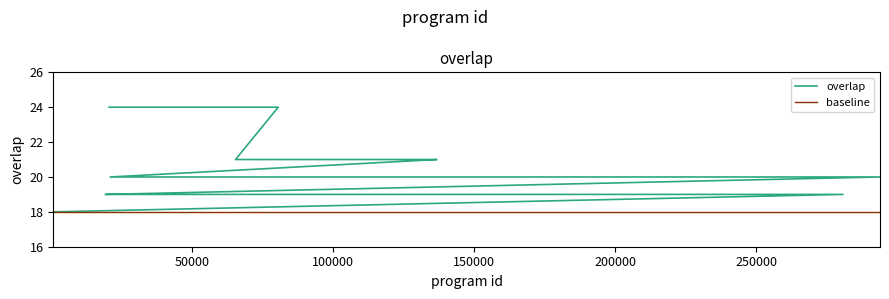

Is this an area chart (filled region under the line)?

No